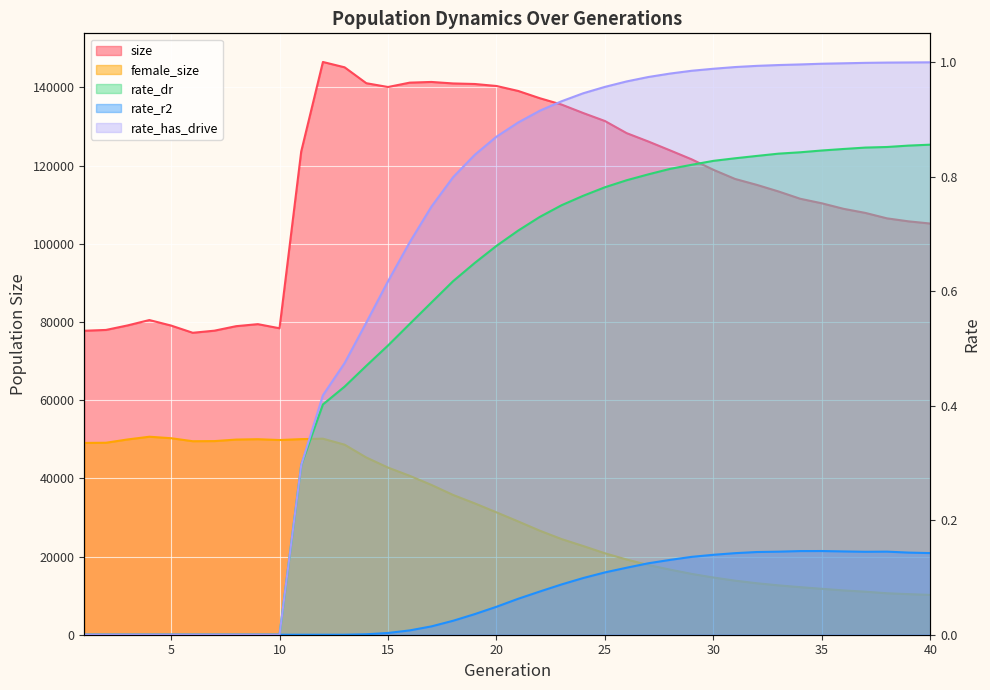

At which category does rate_r2 reach its first local valley?

37